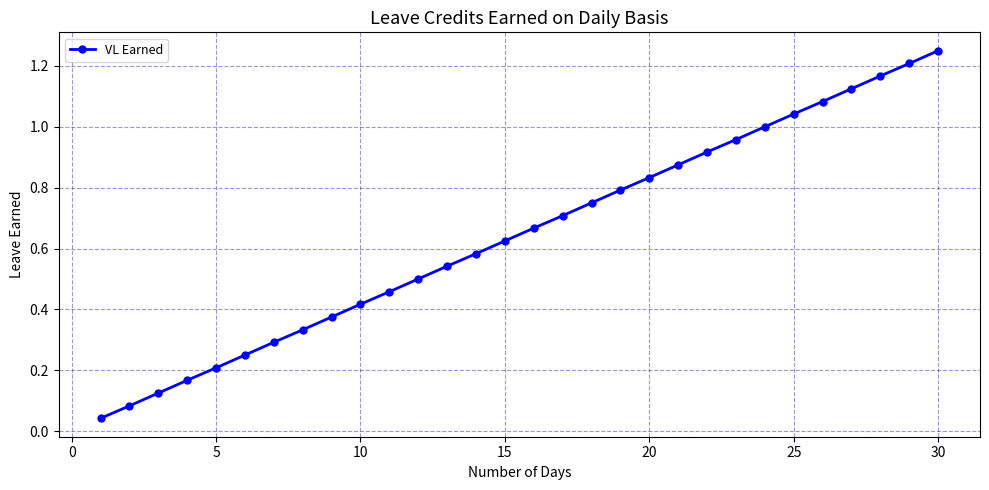

True or false: the data has more than 1 interior local peaks.

False